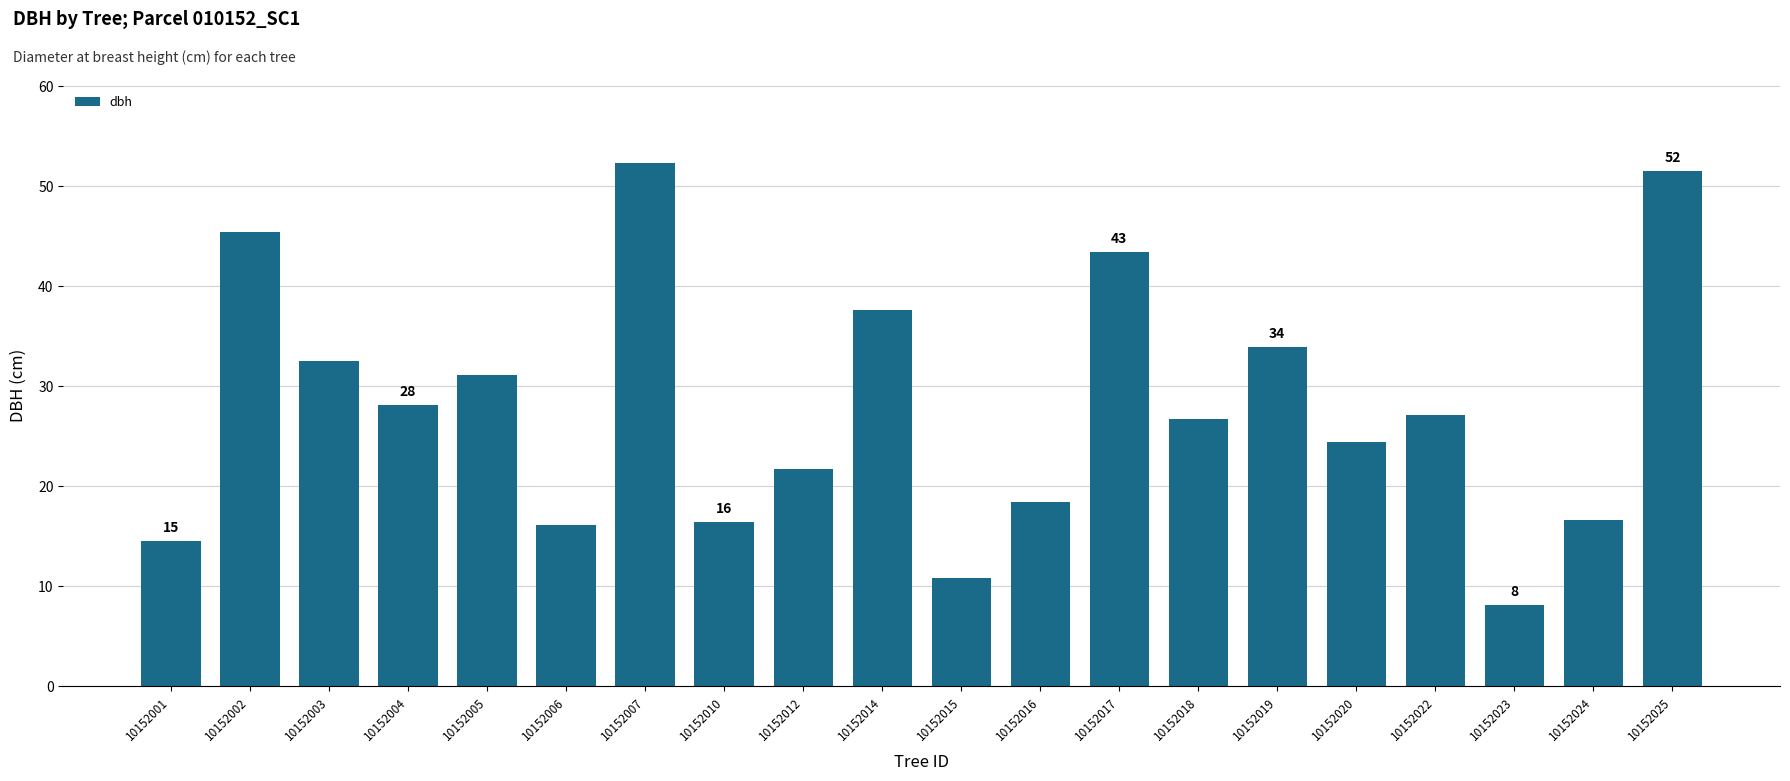

Which category has the highest value across all series?

10152007